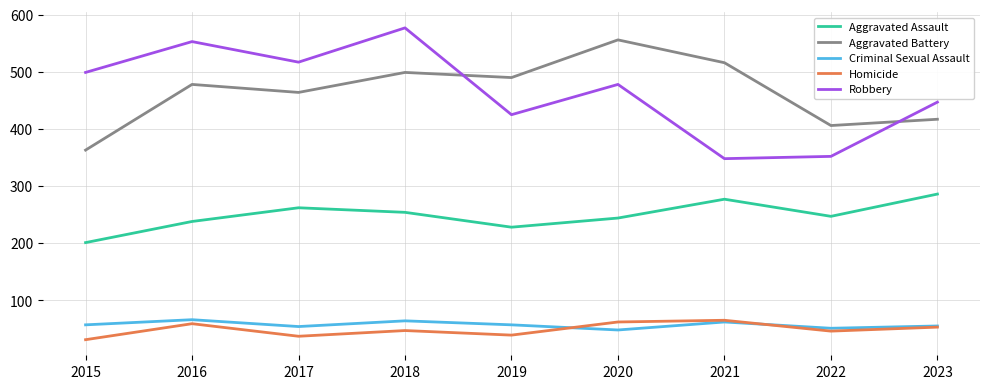

At which label does Homicide first exceed 47?

2016